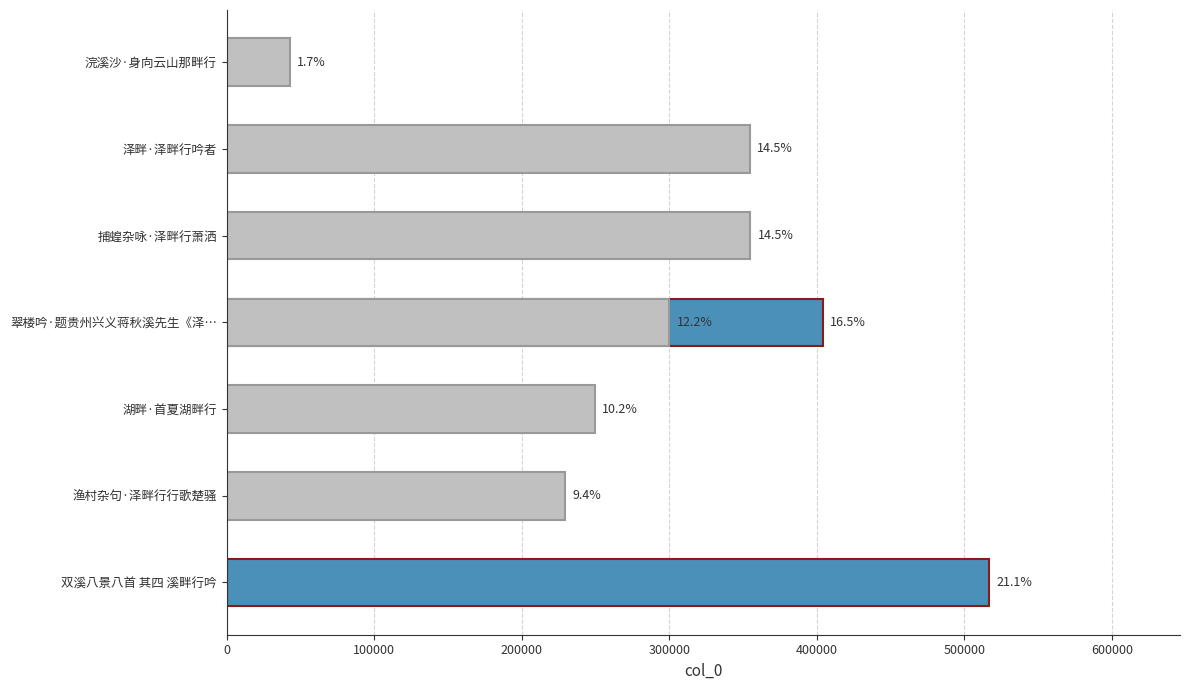

What is the sum of all values?

2451716